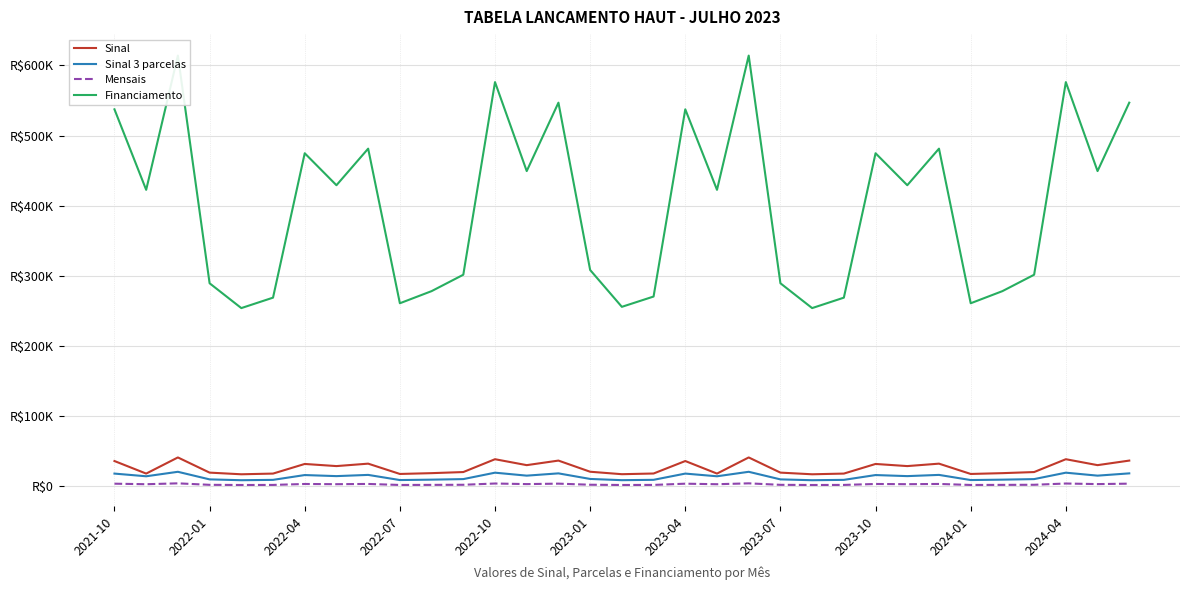

What is the minimum value shown in the chart?

1655.0